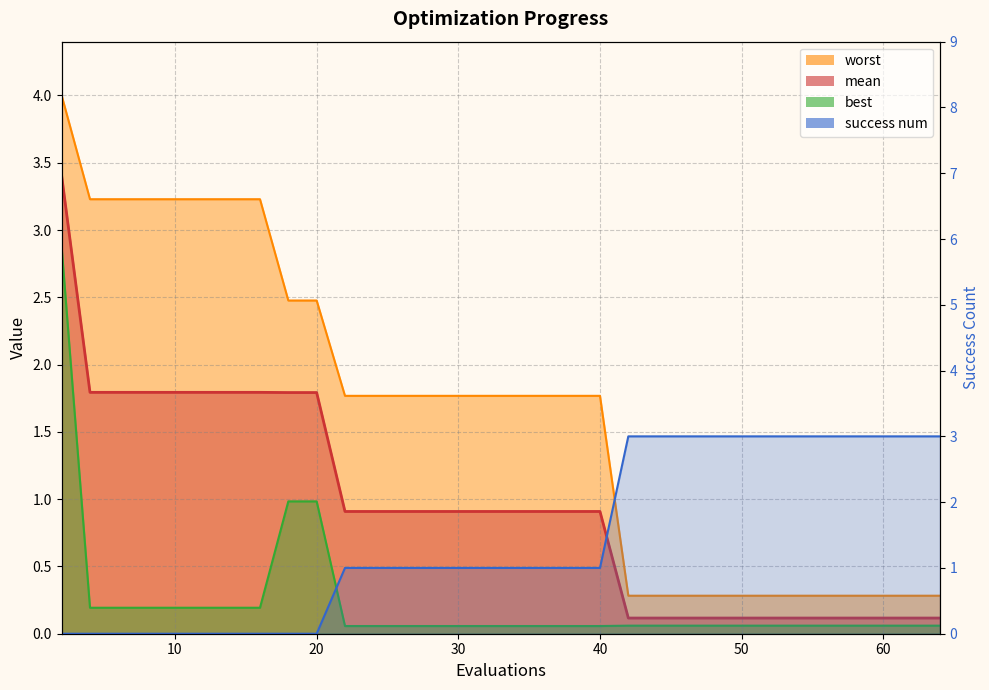

How many data points does each series have?

30